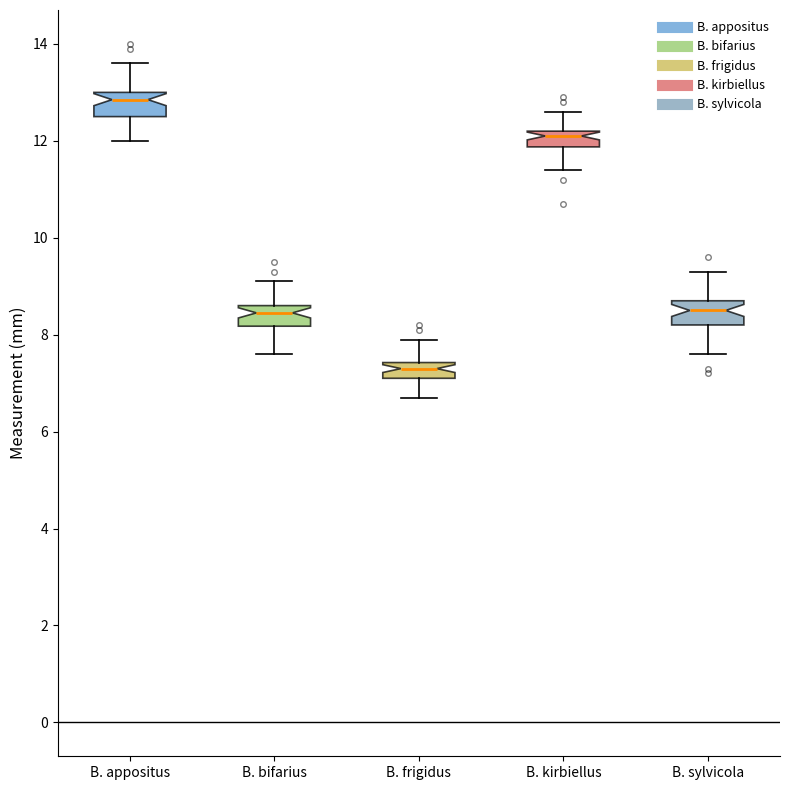

Which box's median line is the highest?

B. appositus